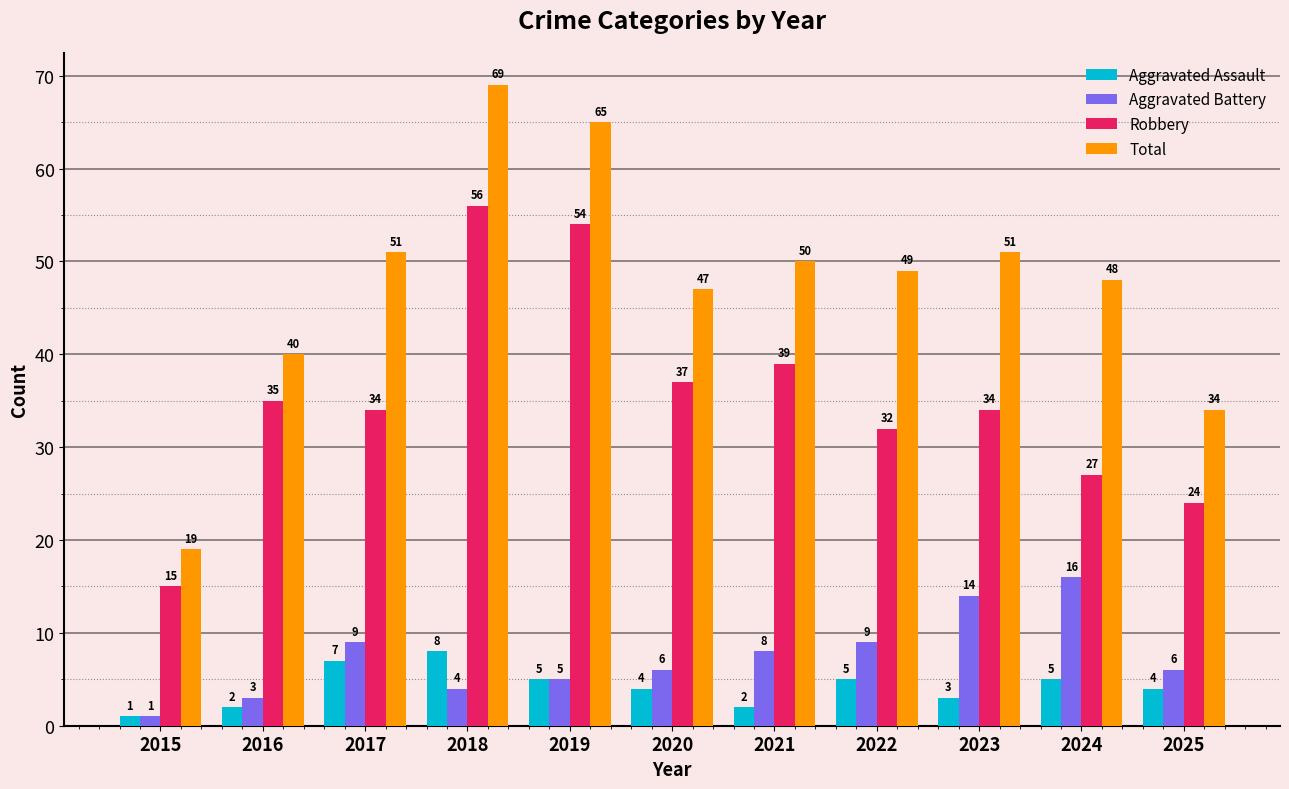

What is the difference between the maximum and minimum values in the Total series?

50